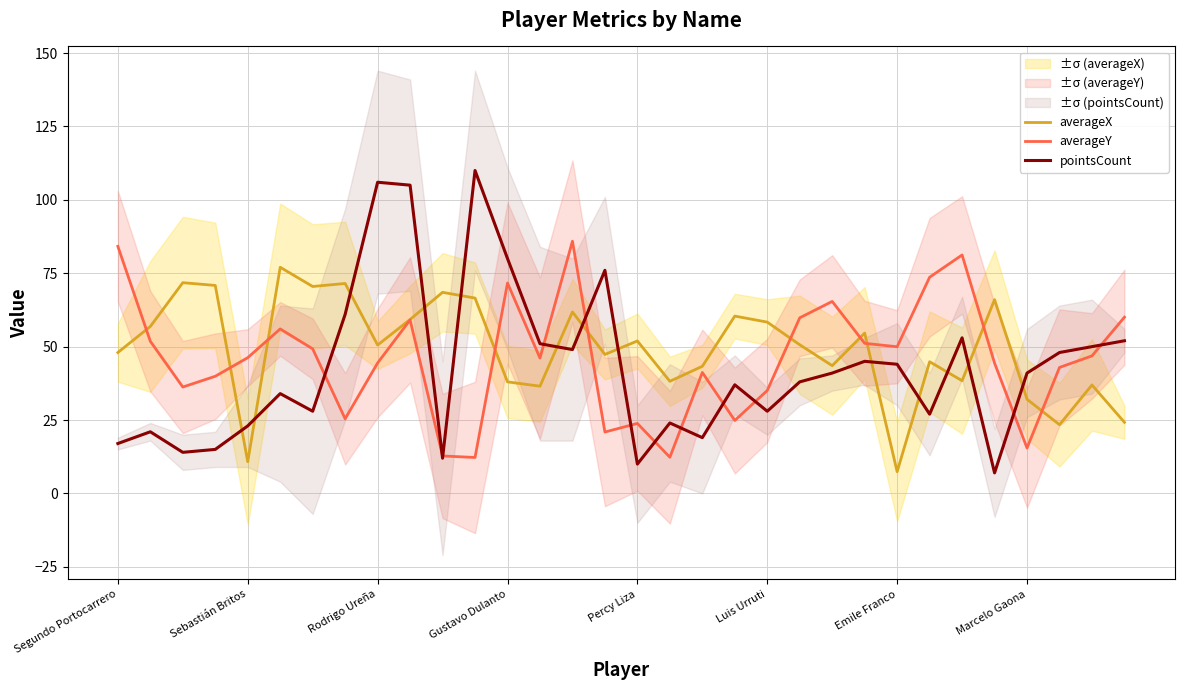

What is the maximum value for averageY?

85.9